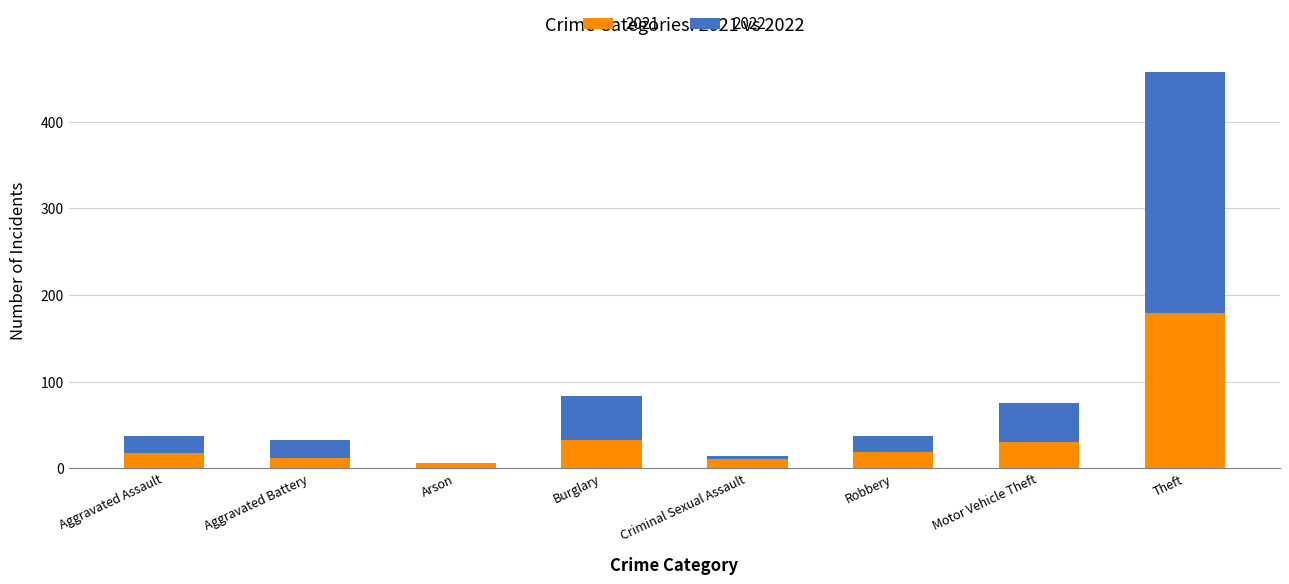

The 2021 series shows 19 at Robbery. True or false?

True